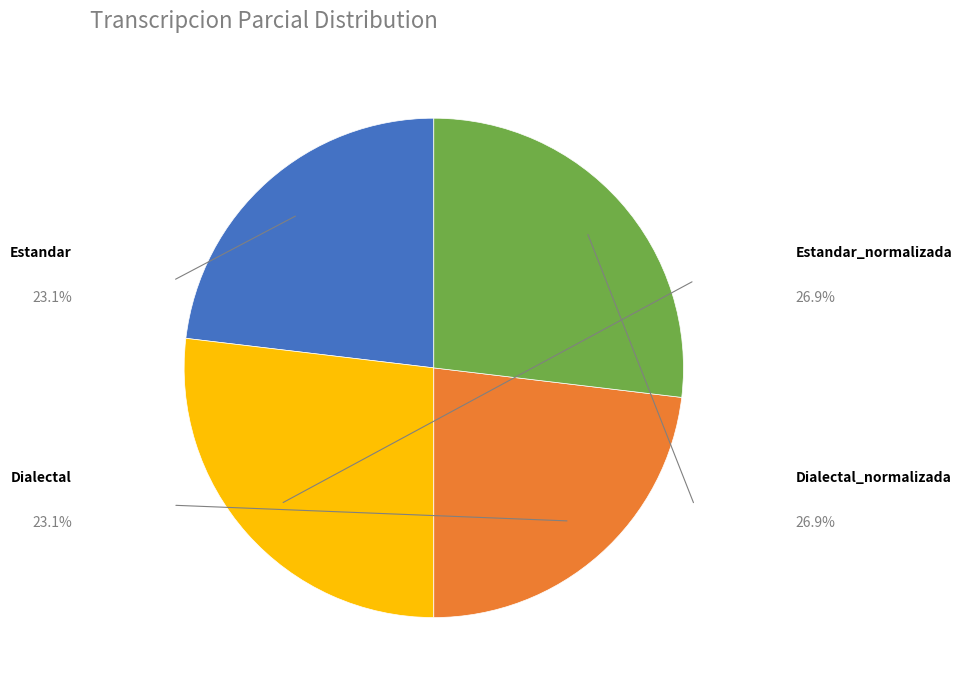

Is there a majority slice in this chart?

No